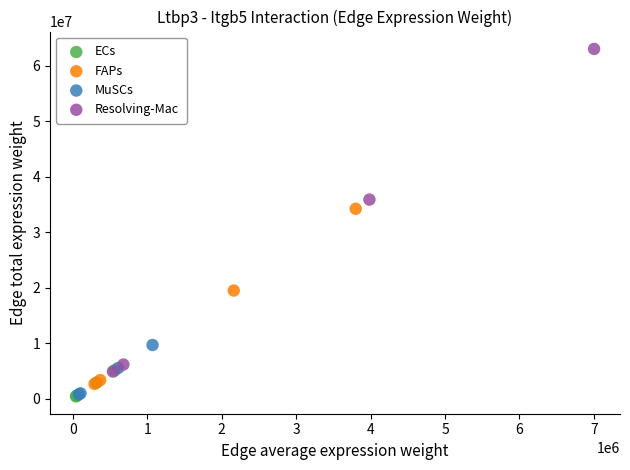

Which series reaches the maximum Y coordinate?

Resolving-Mac